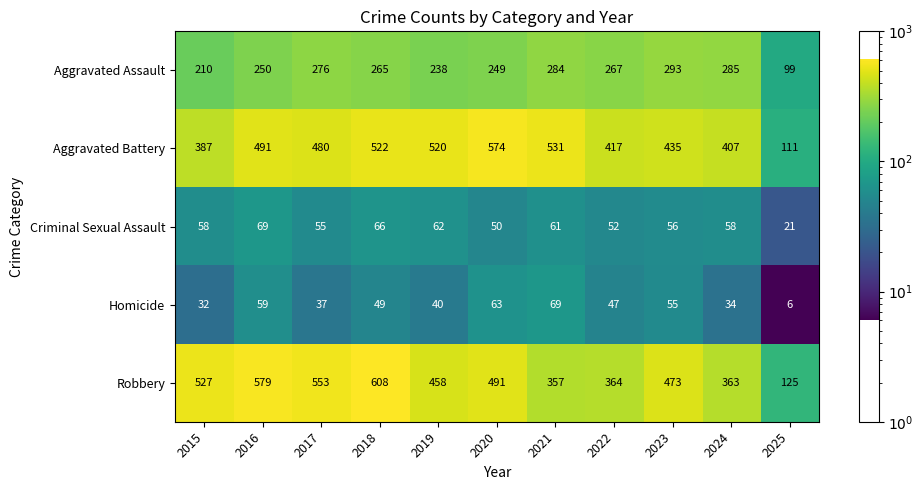

Which series changed the most between 2017 and 2020?

Aggravated Battery